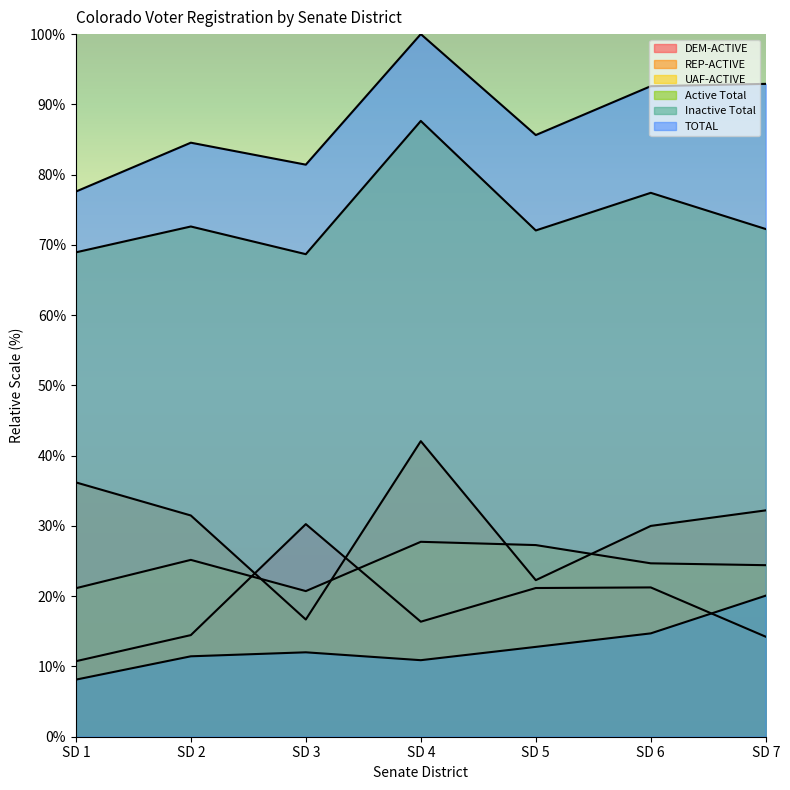

What is the minimum value for REP-ACTIVE?

16.7